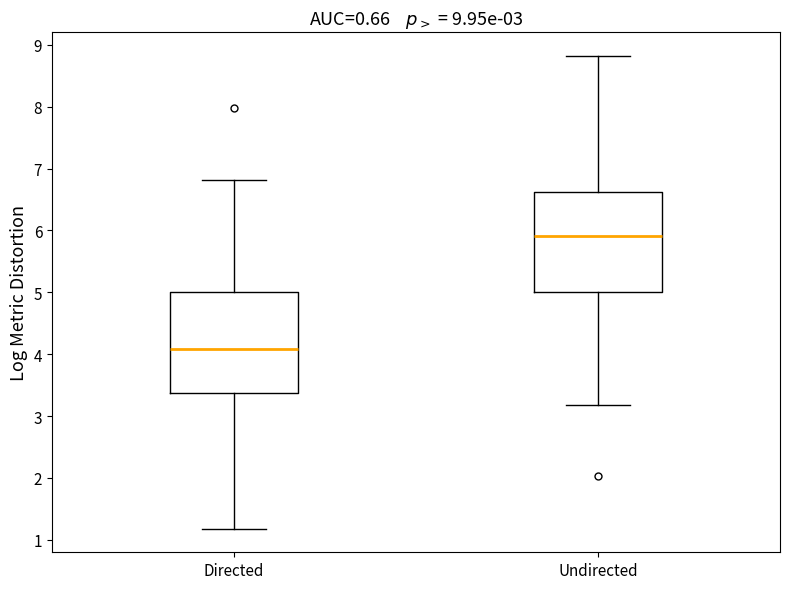

Which box's median line is the highest?

Undirected